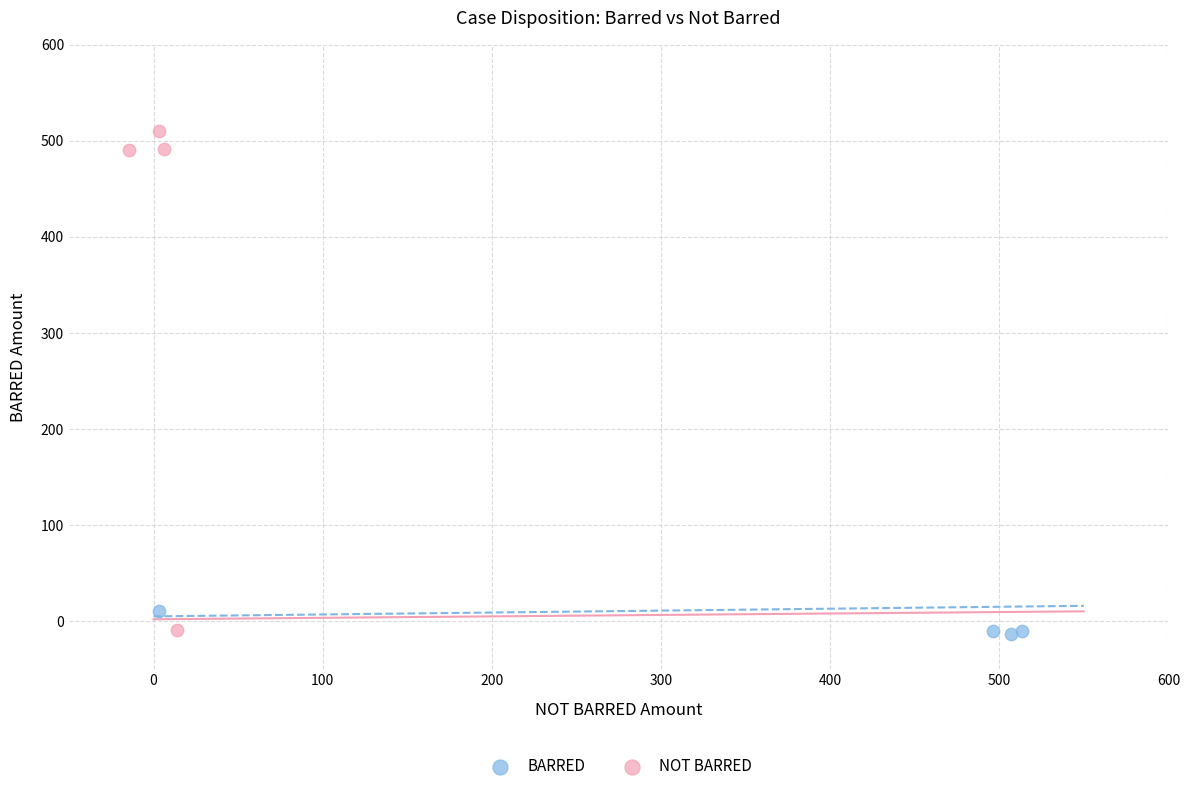

Which series has the widest spread of Y values?

NOT BARRED